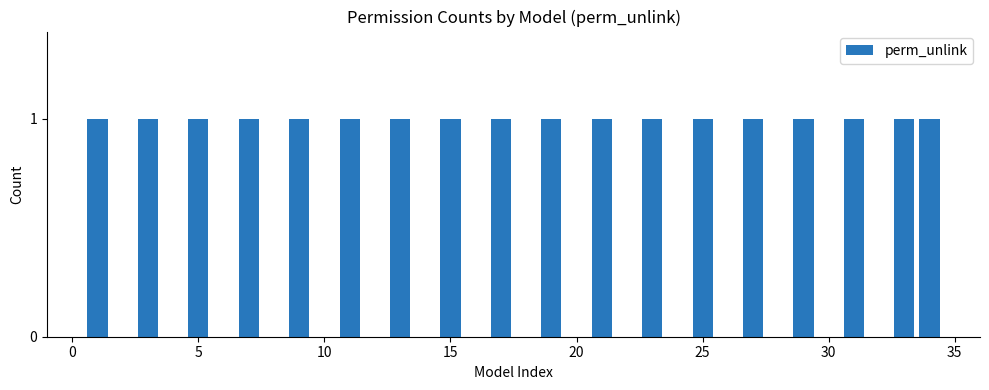

How many series are shown in this chart?

1